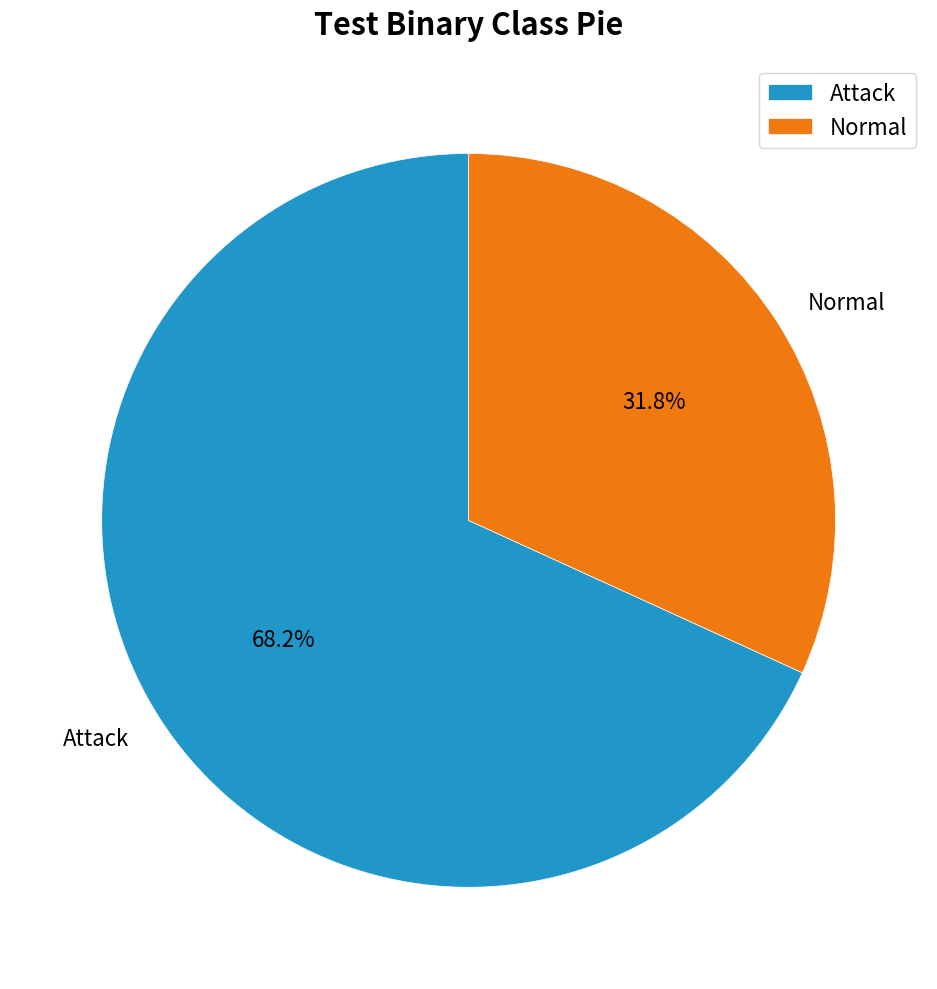

Rank the categories by value from lowest to highest.

Normal, Attack